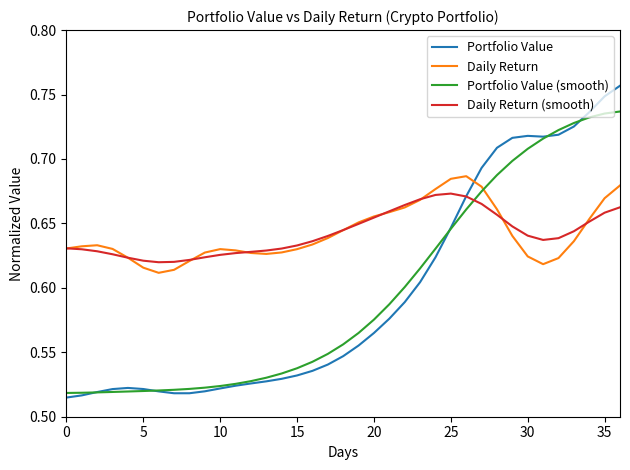

List the series in order of their peak value, lowest first.

Daily Return (smooth), Daily Return, Portfolio Value (smooth), Portfolio Value